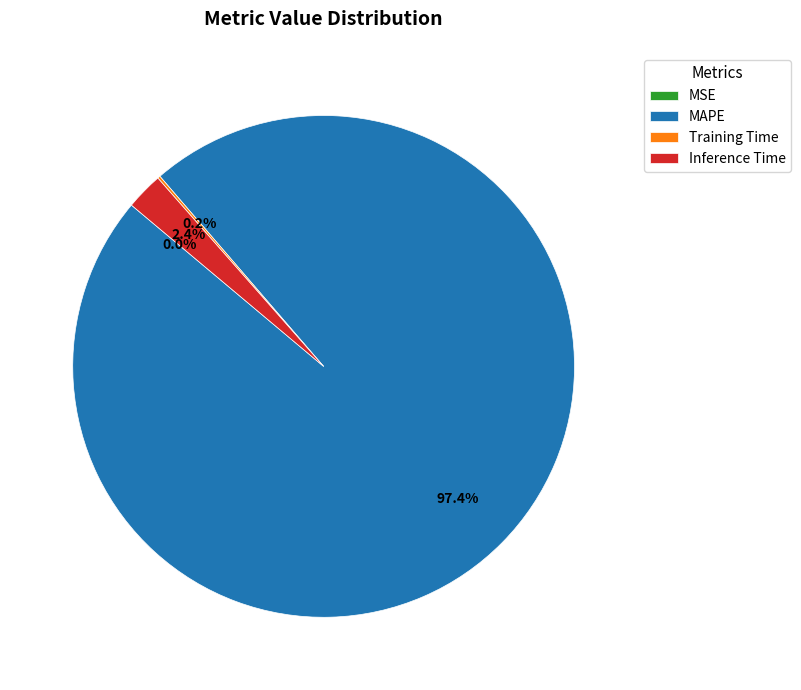

What is the ratio of the value at MAPE to the value at Inference Time?

40.6